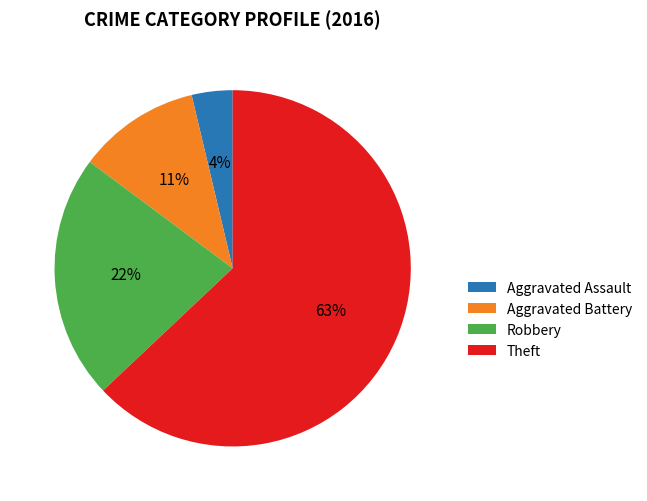

To the nearest percent, what is the average slice percentage?

25%